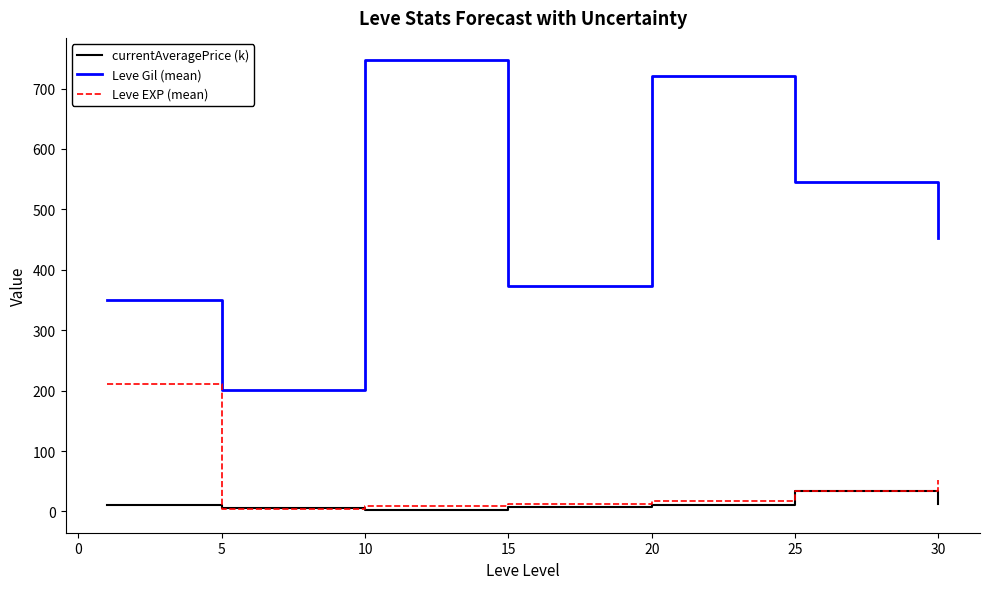

True or false: Leve Gil (mean) and currentAveragePrice (k) intersect in this chart.

False